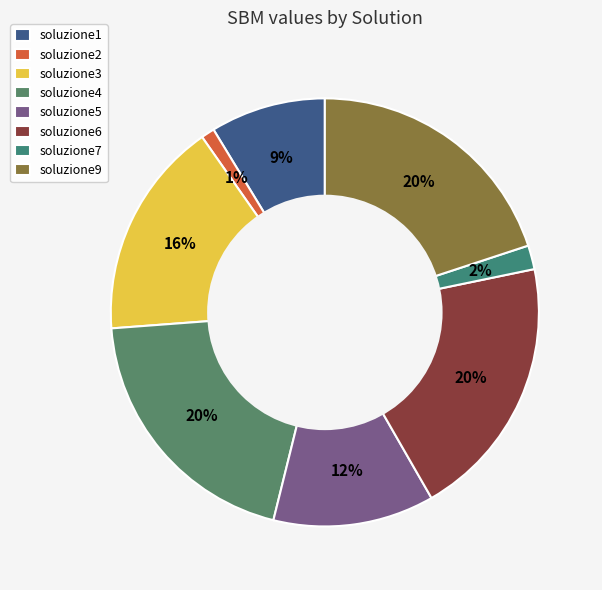

Which category has the smallest portion of the pie?

soluzione2